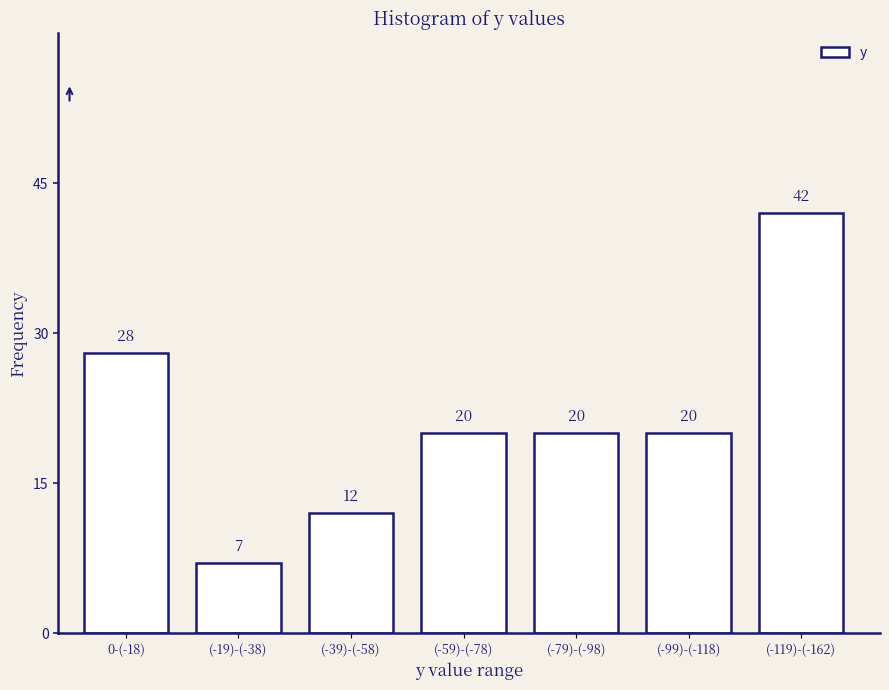

Reading left to right, what are all the values shown in this chart?

28	7	12	20	20	20	42